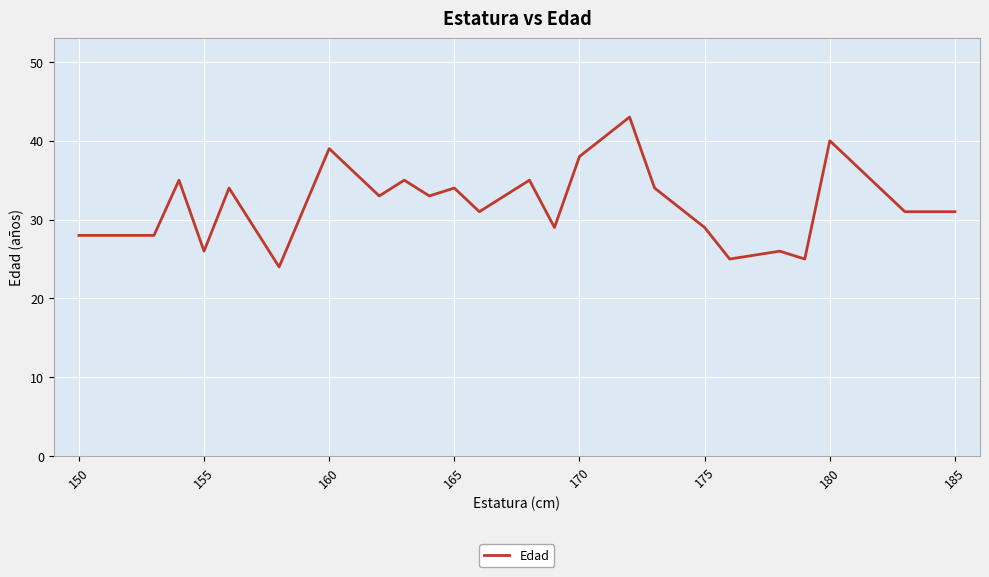

What is the greatest value displayed?

43